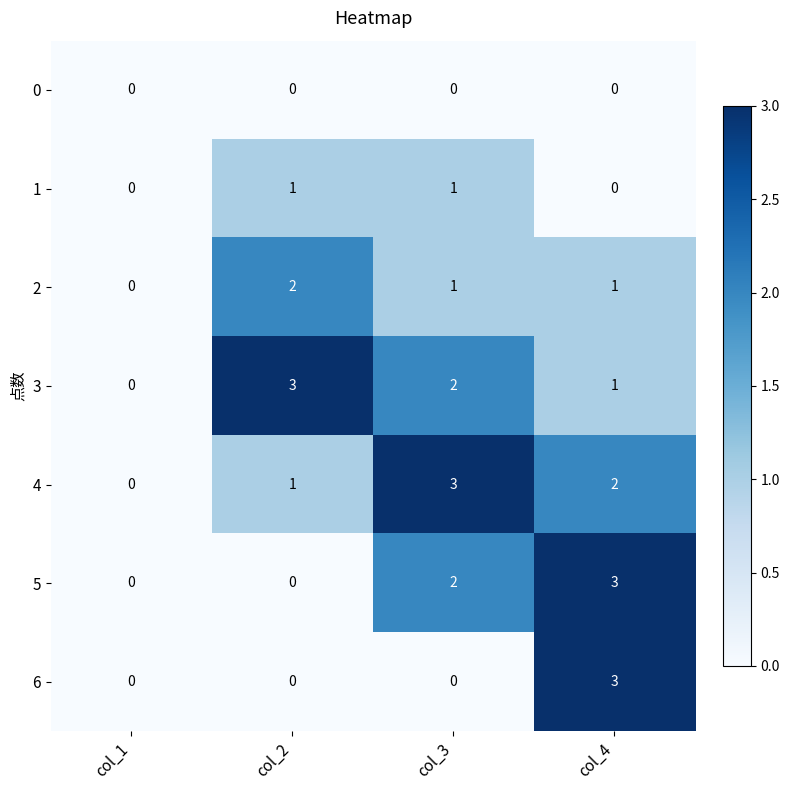

At how many categories does at least one series exceed 2?

3